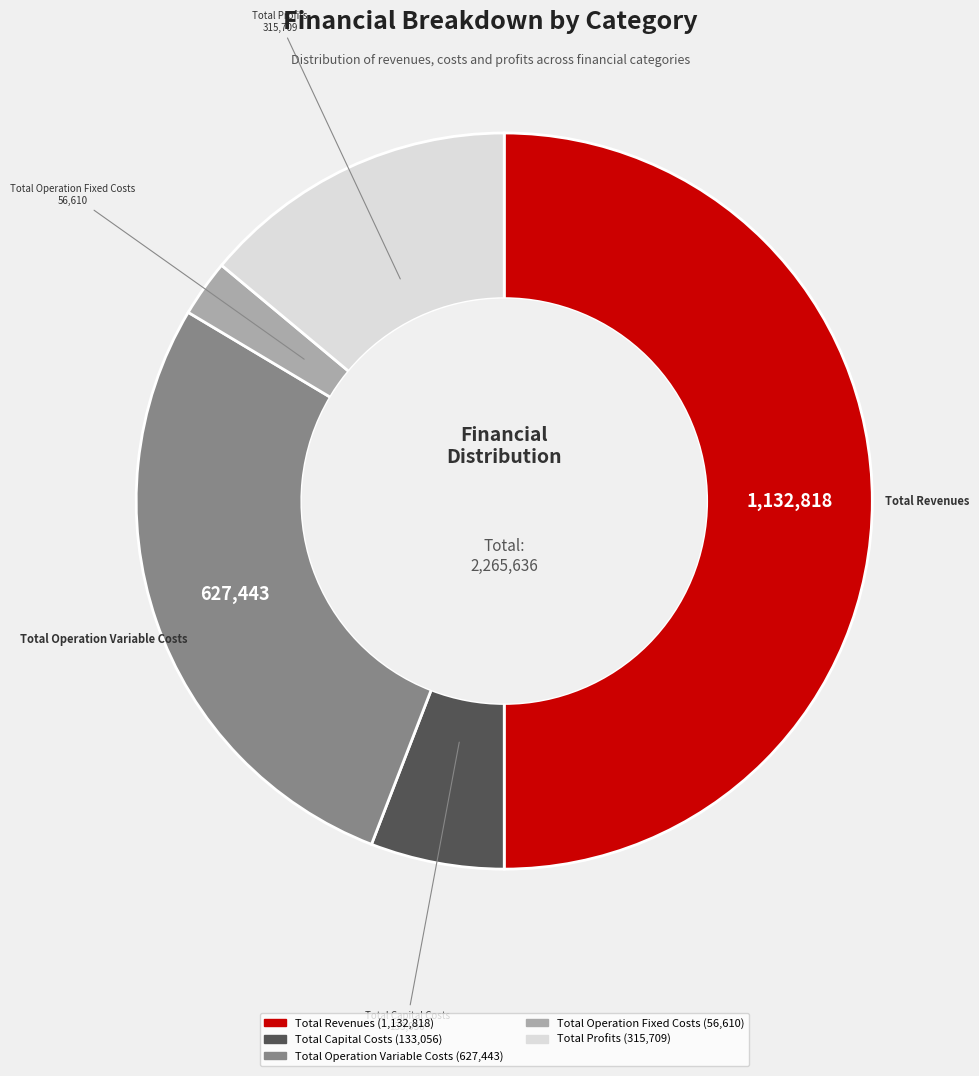

Approximately how many times larger is the value at Total Profits compared to Total Capital Costs?

2.4